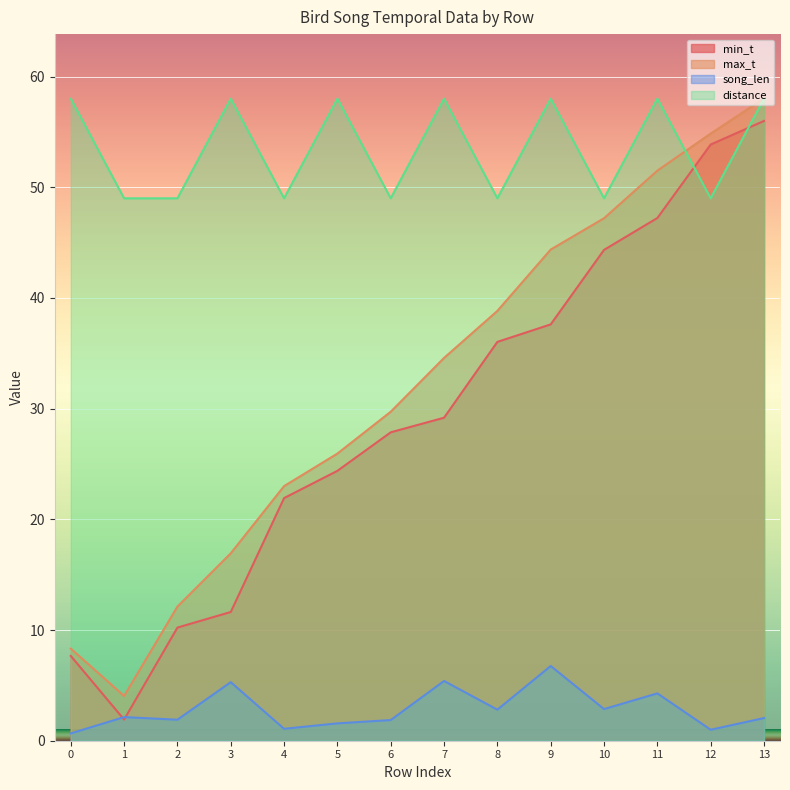

How many lines are shown in the chart?

4